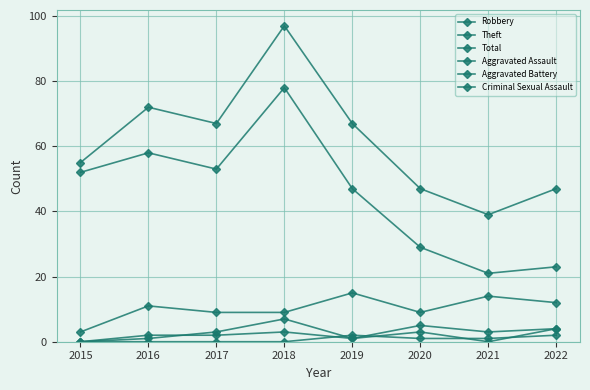

Which series has the widest spread of values?

Total